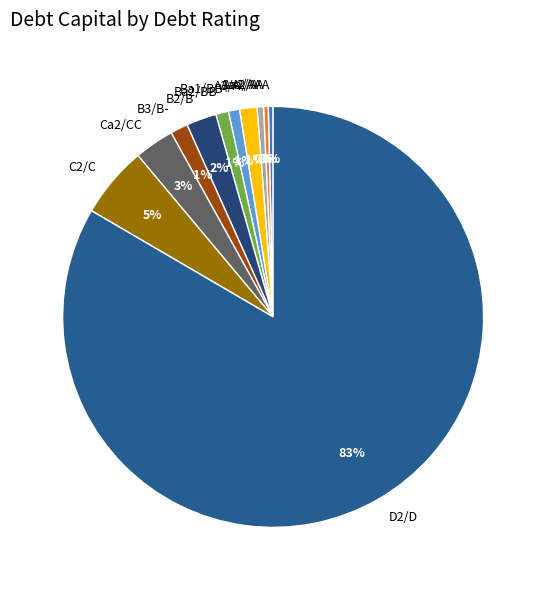

Is it true that Aaa/AAA is 0% of the pie?

True